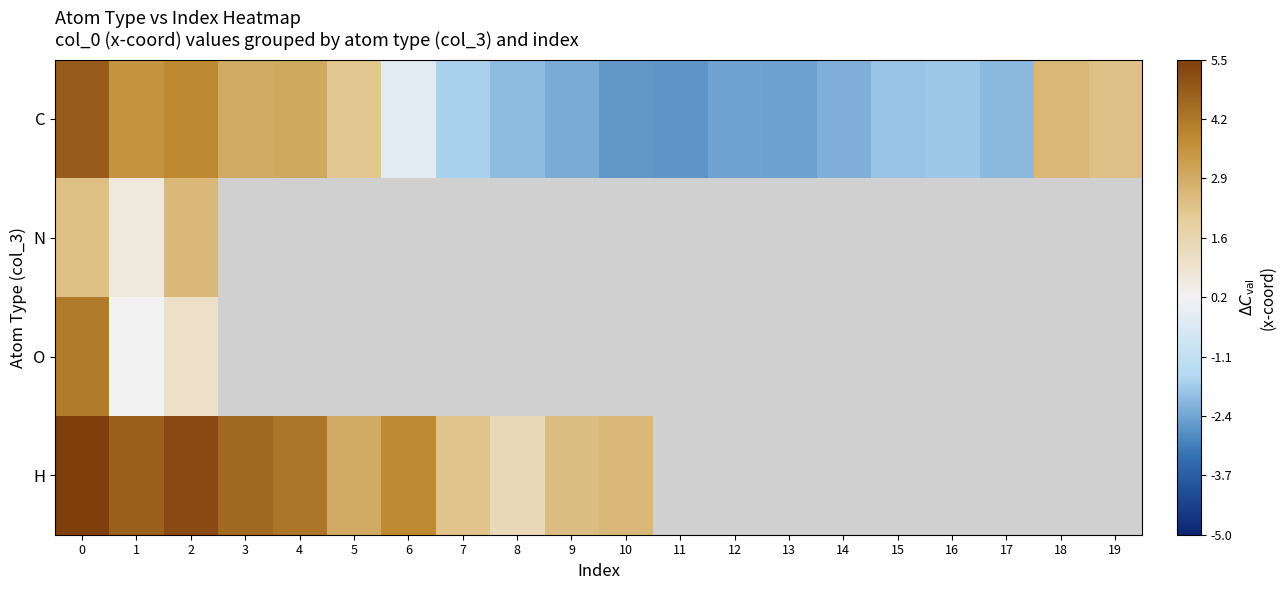

How many categories are shown in the chart?

20